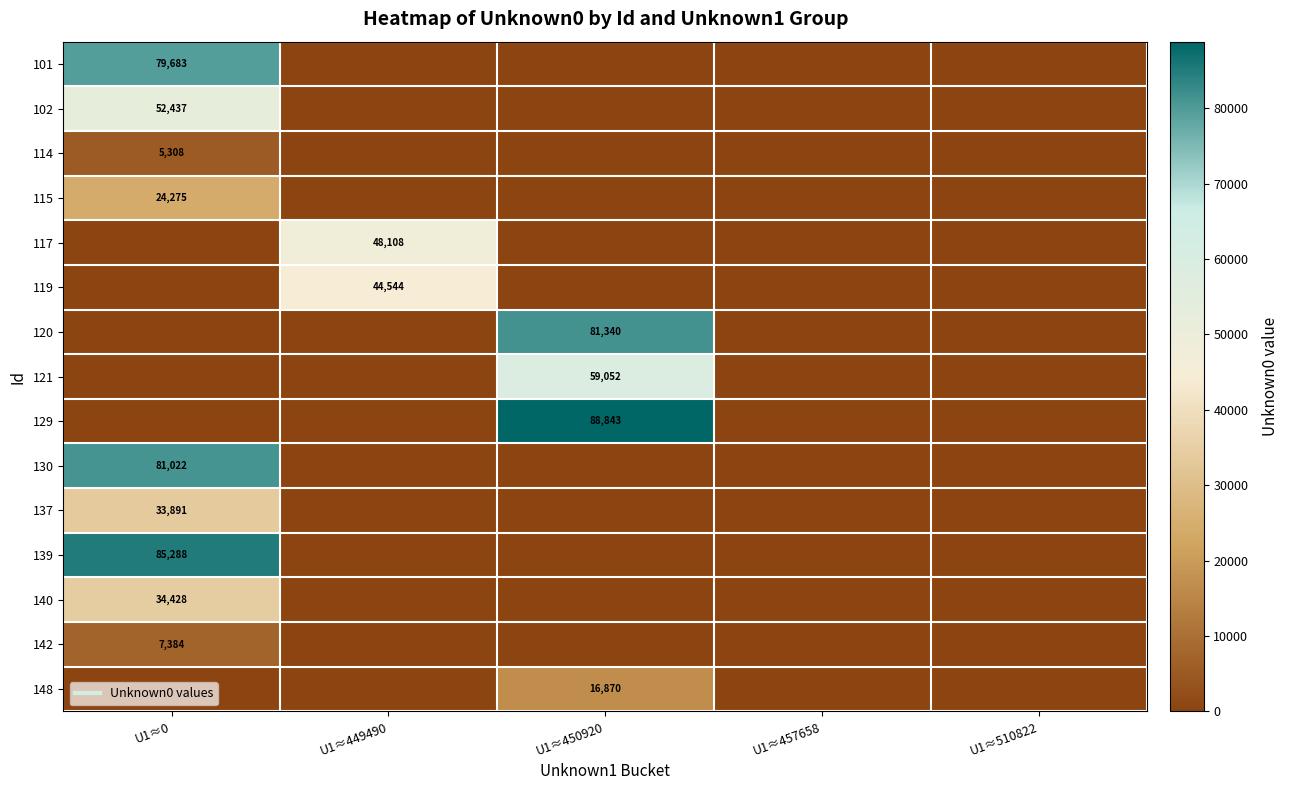

Which has a higher value, U1≈449490 or U1≈0?

U1≈0